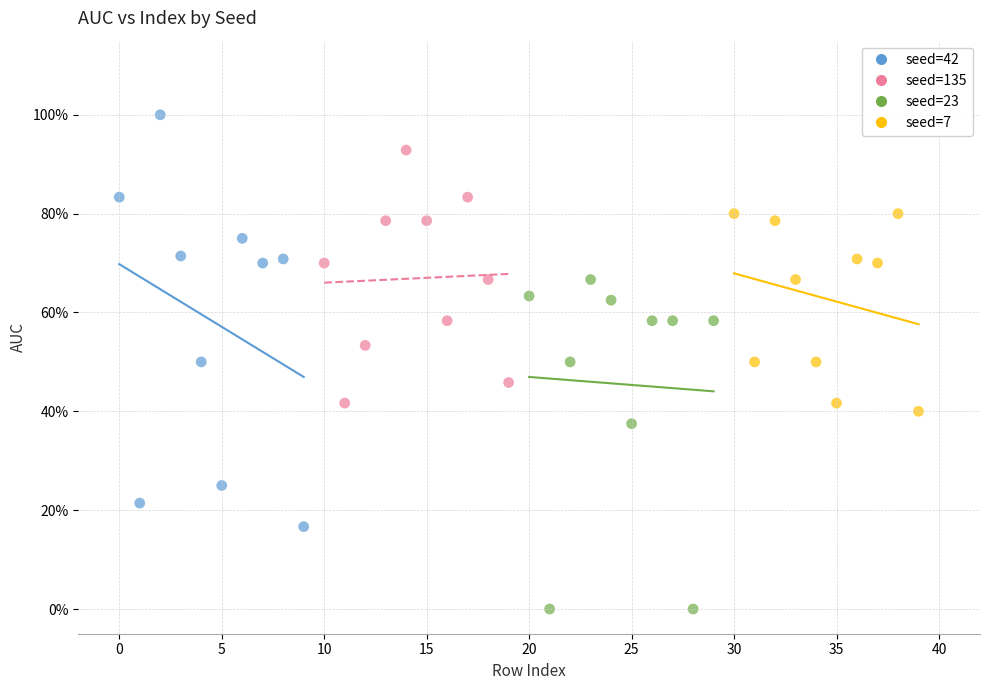

Which series contains the lowest Y value?

seed=23